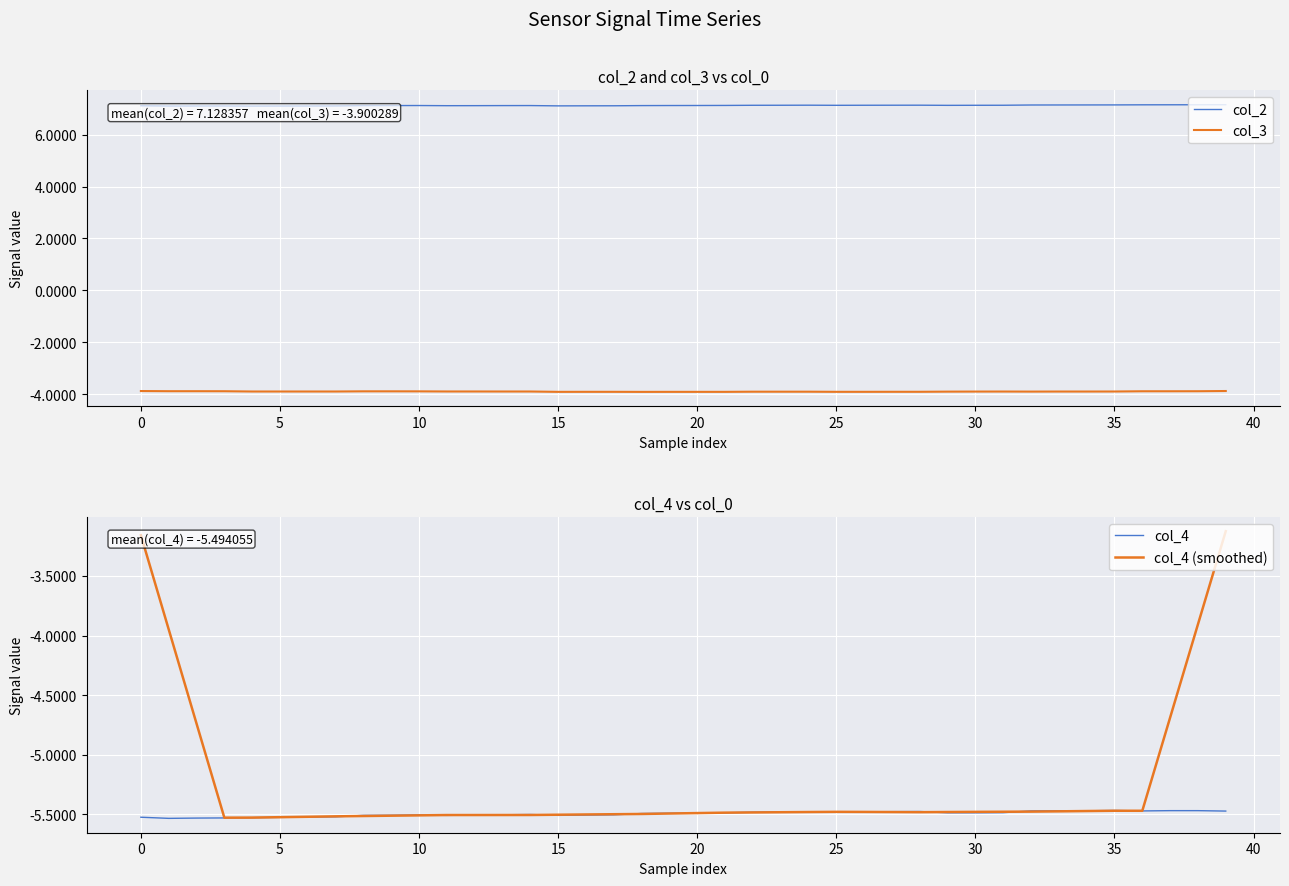

How many interior local peaks does the col_2 series have?

5